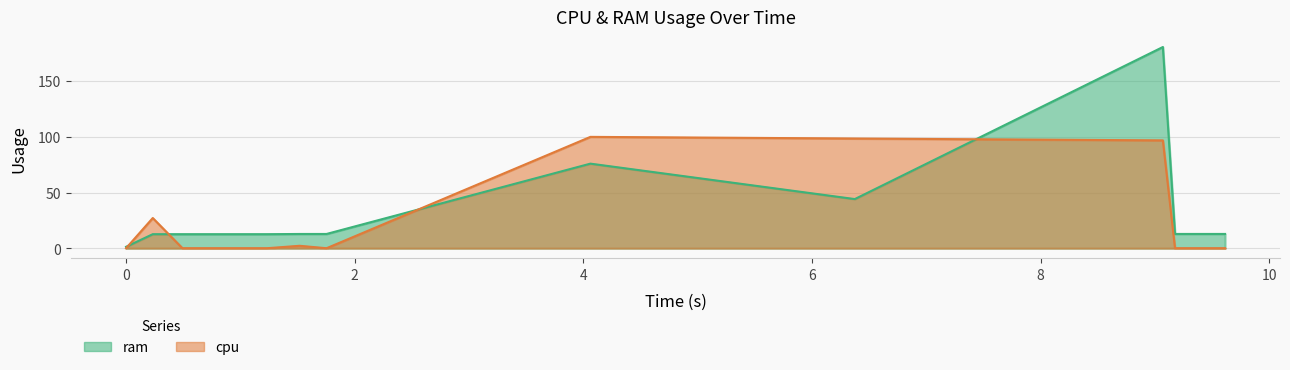

What is the difference between the second highest and second lowest values in the ram series?

63.3